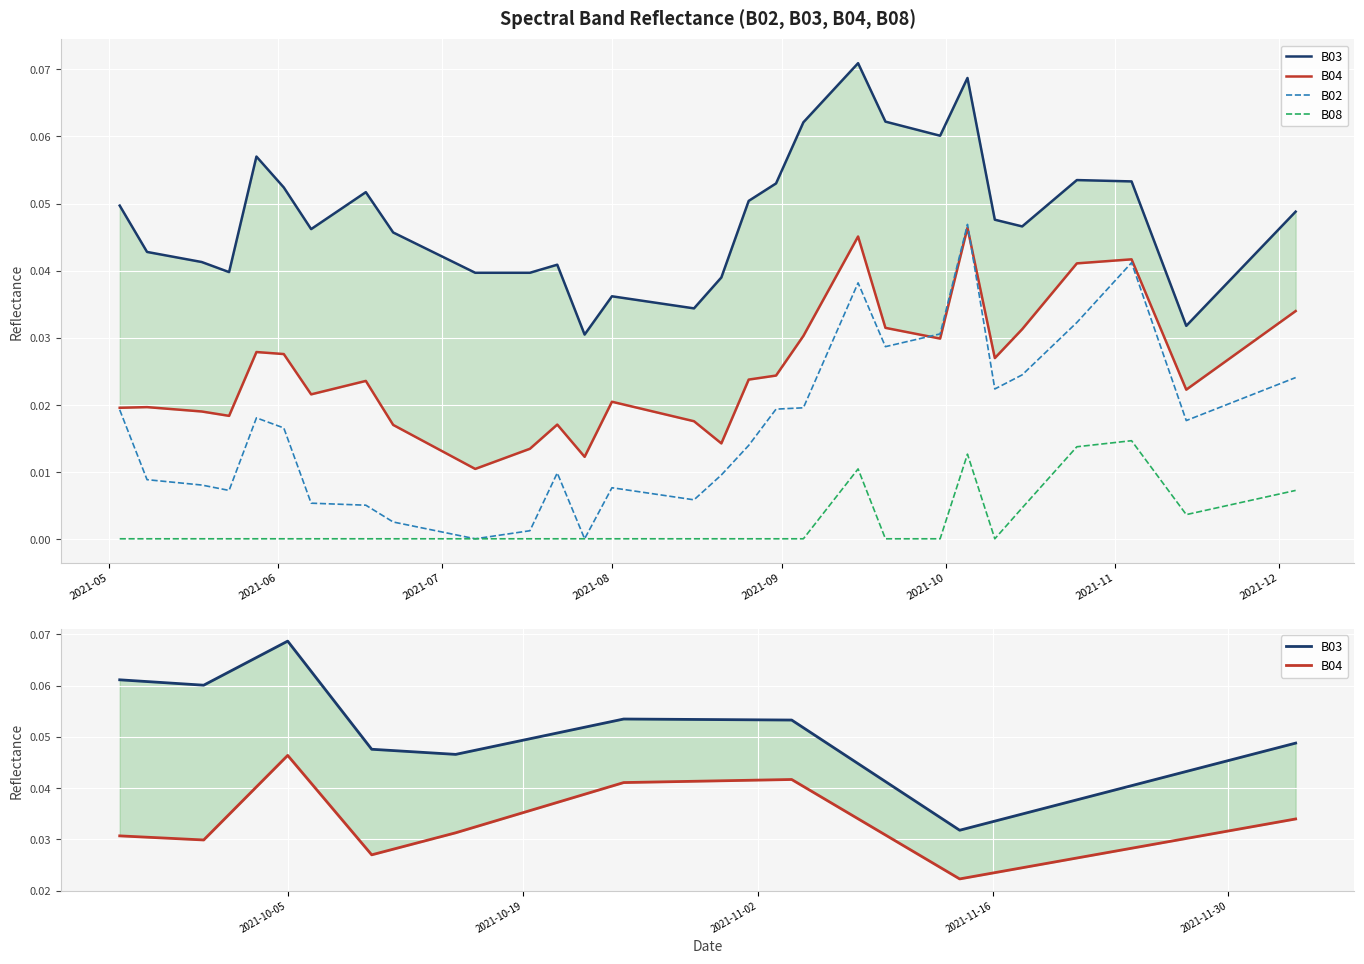

Reading left to right, what are all the values shown in this chart?

B02: 0.0	0.0	0.0	0.0	0.0	0.0	0.0	0.0	0.0	0.0	0.0	0.0	0.0	0.0	0.0	0.0	0.0	0.0	0.0	0.0	0.0	0.0	0.0	0.0	0.0	0.0	0.0	0.0	0.0	0.0	0.0	0.0	0.0	0.0	0.0	0.0	0.0	0.0	0.0	0.0
B03: 0.0	0.0	0.0	0.0	0.1	0.1	0.0	0.0	0.1	0.0	0.0	0.0	0.0	0.0	0.0	0.0	0.0	0.0	0.0	0.1	0.1	0.1	0.1	0.1	0.1	0.1	0.1	0.1	0.0	0.0	0.1	0.1	0.1	0.1	0.0	0.0	0.0	0.0	0.0	0.0
B04: 0.0	0.0	0.0	0.0	0.0	0.0	0.0	0.0	0.0	0.0	0.0	0.0	0.0	0.0	0.0	0.0	0.0	0.0	0.0	0.0	0.0	0.0	0.0	0.0	0.0	0.0	0.0	0.0	0.0	0.0	0.0	0.0	0.0	0.0	0.0	0.0	0.0	0.0	0.0	0.0
B08: 0.0	0.0	0.0	0.0	0.0	0.0	0.0	0.0	0.0	0.0	0.0	0.0	0.0	0.0	0.0	0.0	0.0	0.0	0.0	0.0	0.0	0.0	0.0	0.0	0.0	0.0	0.0	0.0	0.0	0.0	0.0	0.0	0.0	0.0	0.0	0.0	0.0	0.0	0.0	0.0